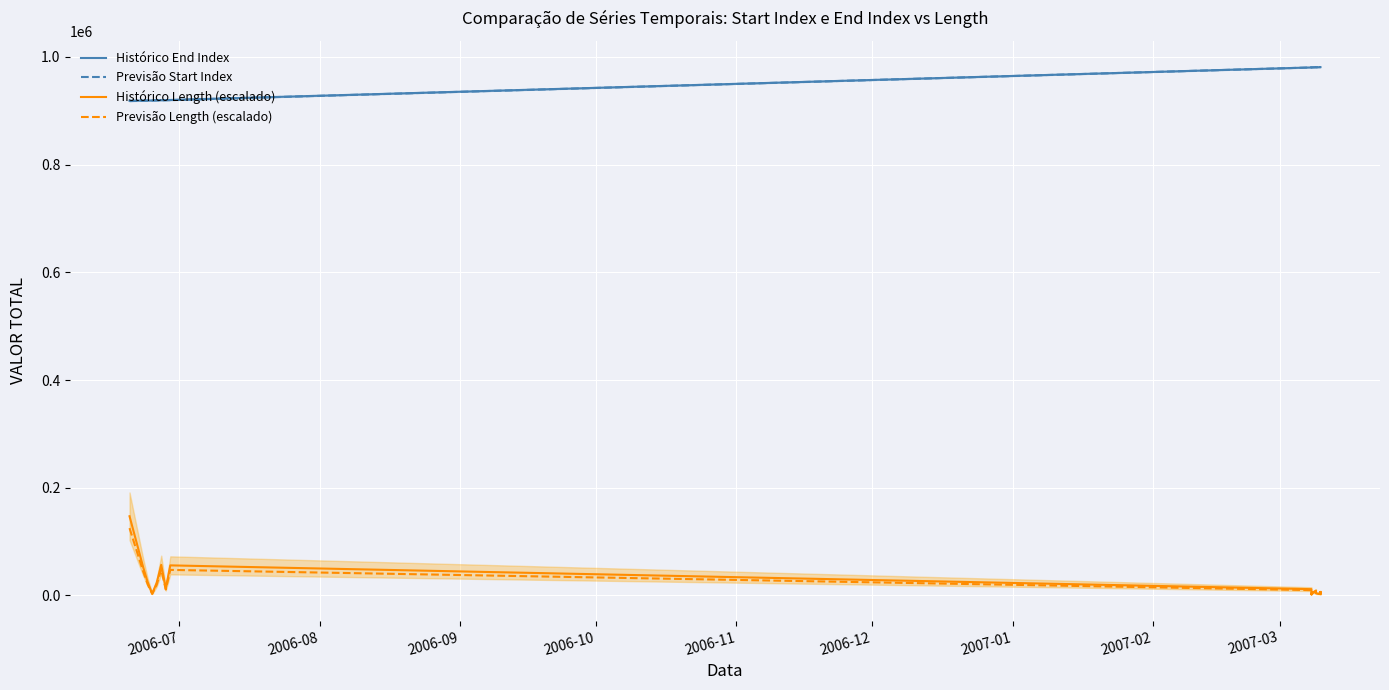

What is the maximum value for Histórico End Index?

980787.0